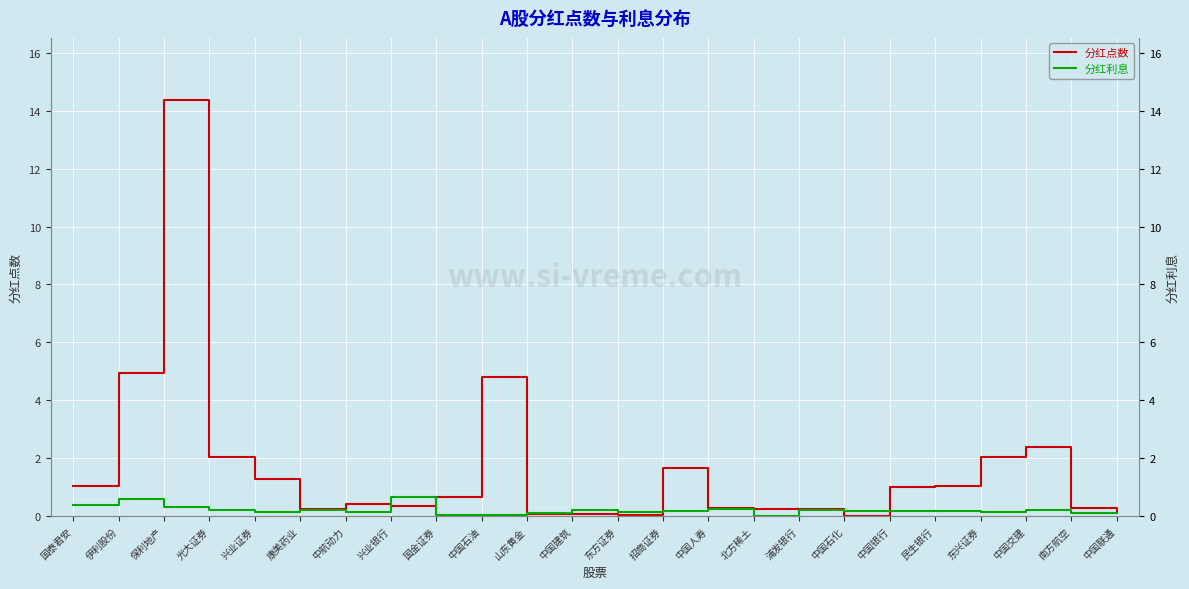

What are all the series names shown in the legend?

分红点数, 分红利息